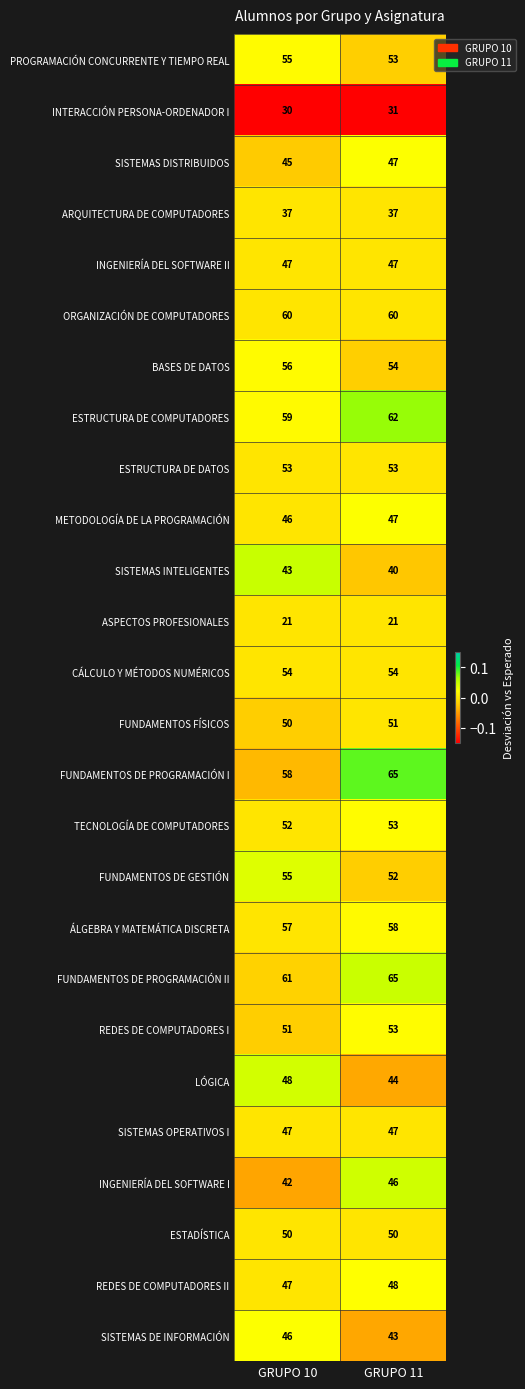

True or false: REDES DE COMPUTADORES I has a value of 80 at GRUPO 10.

False